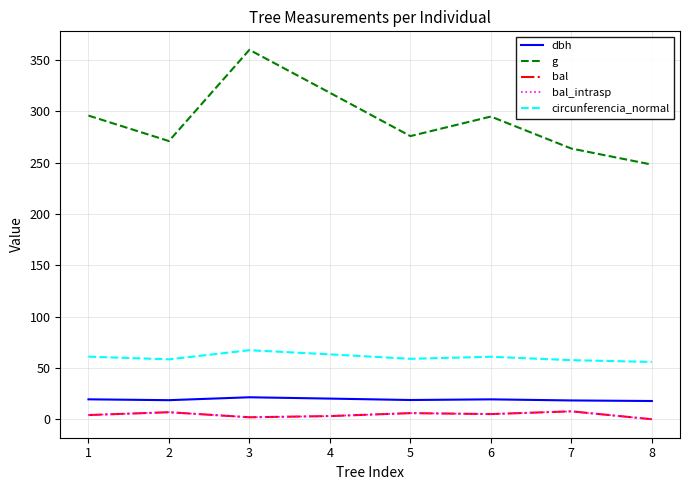

Rank the series by their maximum value, from lowest to highest.

bal, bal_intrasp, dbh, circunferencia_normal, g